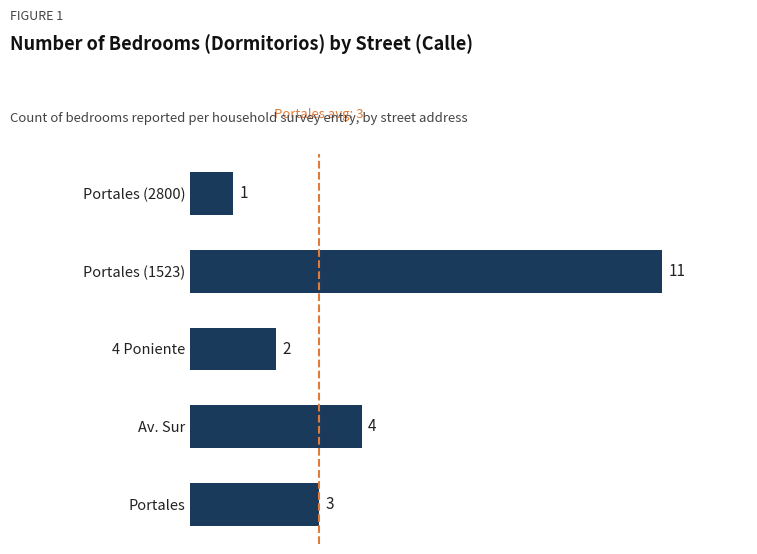

Reading bottom to top, list all the values displayed in this chart.

Portales=3	Av. Sur=4	4 Poniente=2	Portales (1523)=11	Portales (2800)=1